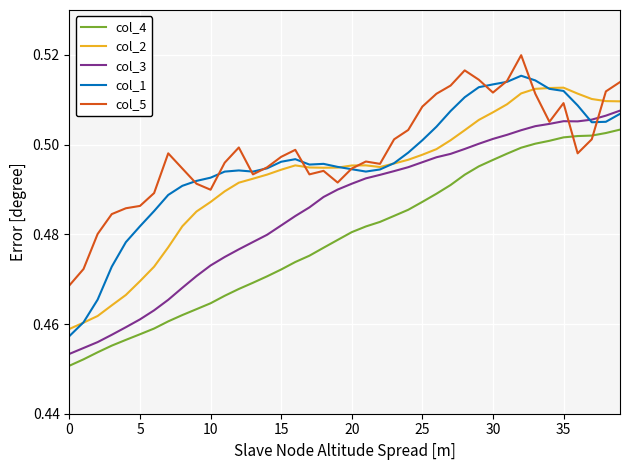

What are all the series names shown in the legend?

col_4, col_2, col_3, col_1, col_5